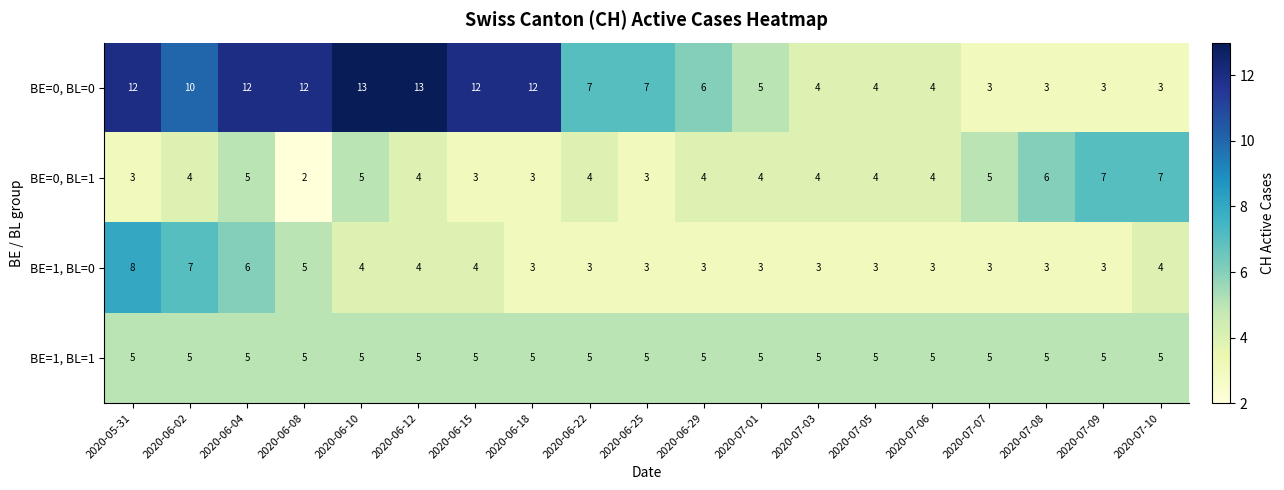

What is the sum of all BE=1, BL=0 values?

75